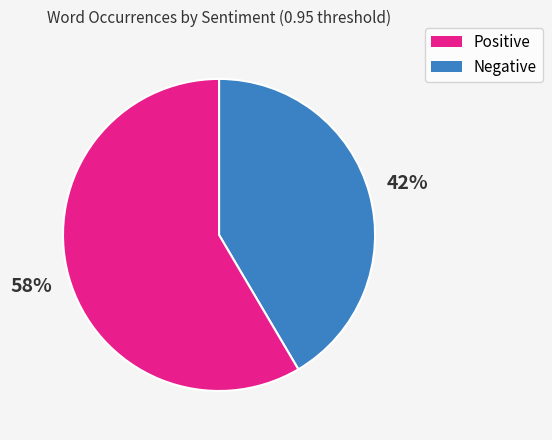

To the nearest percent, what is the average slice percentage?

50%